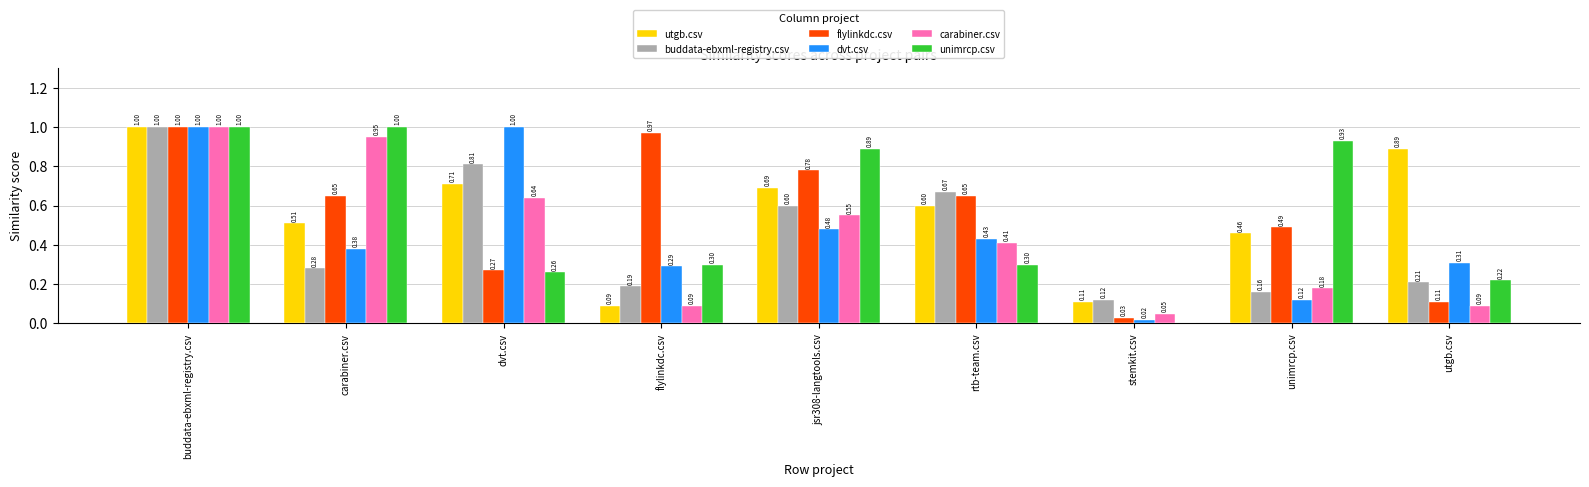

What is the sum of the dvt.csv values at dvt.csv and rtb-team.csv?

1.4